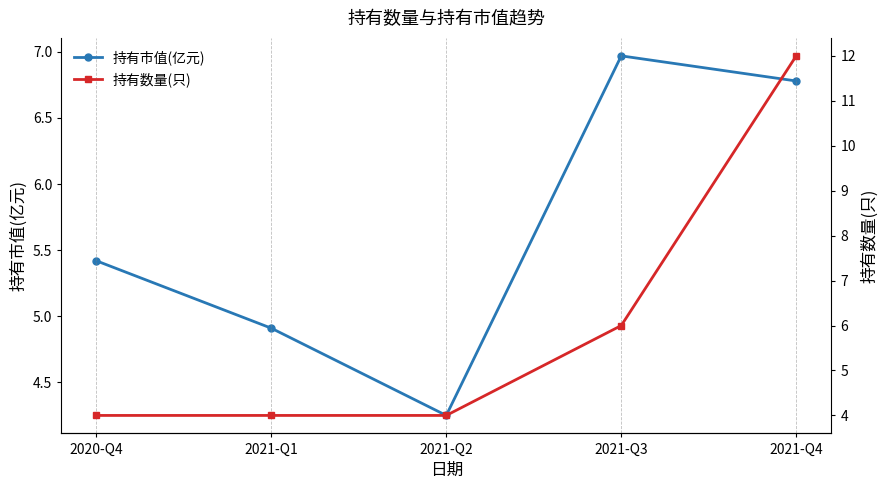

True or false: 持有数量(只) has a value of 4.0 at 2020-Q4.

True